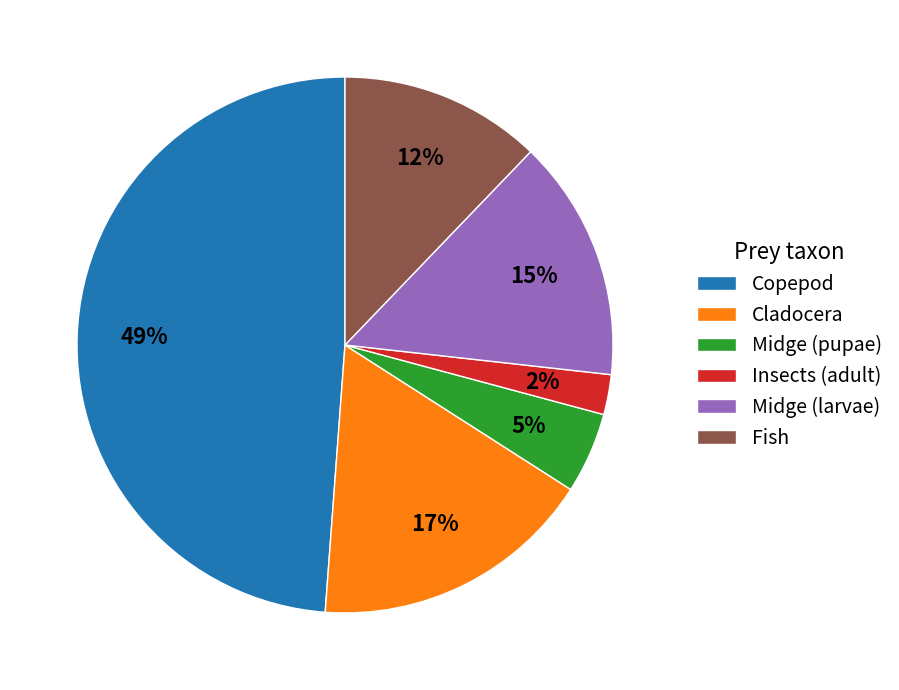

Between Fish and Insects (adult), which is larger?

Fish